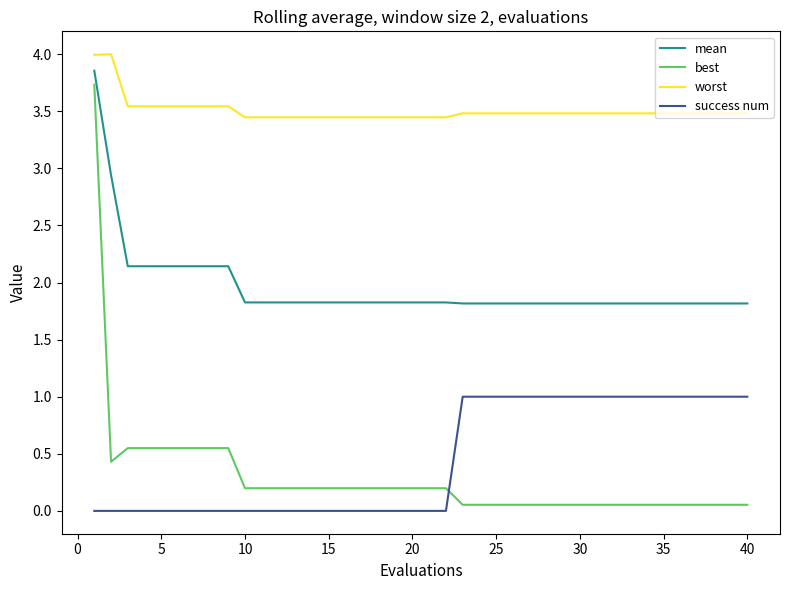

What are all the series names shown in the legend?

mean, best, worst, success num